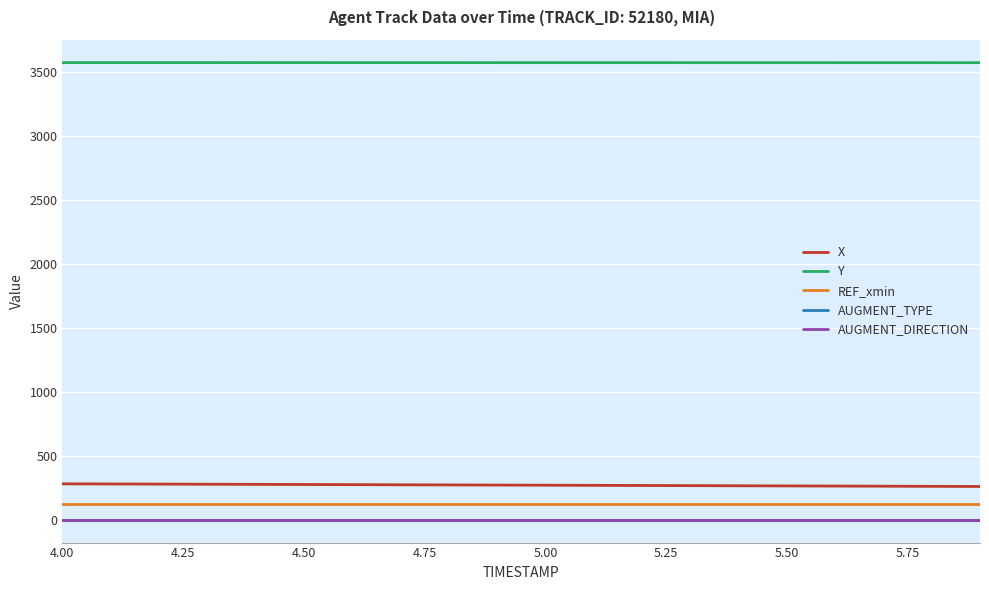

Which category has the highest value across all series?

4.00